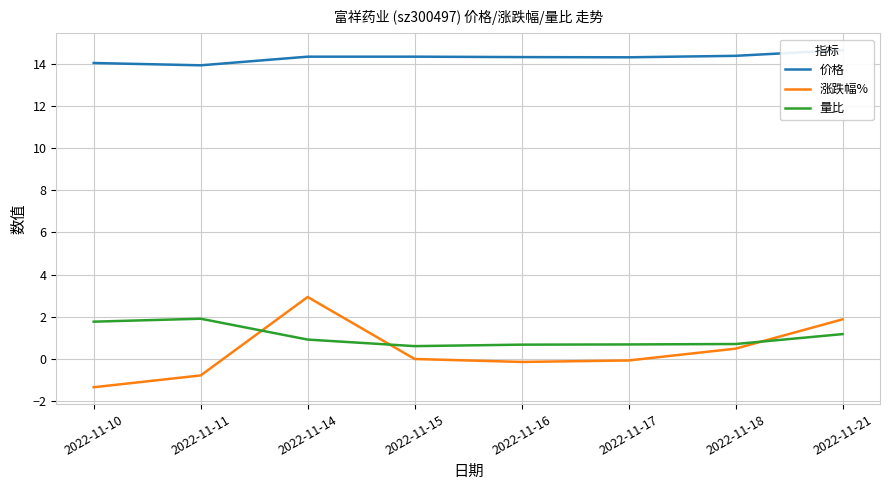

At which category does 量比 reach its first local peak?

2022-11-11